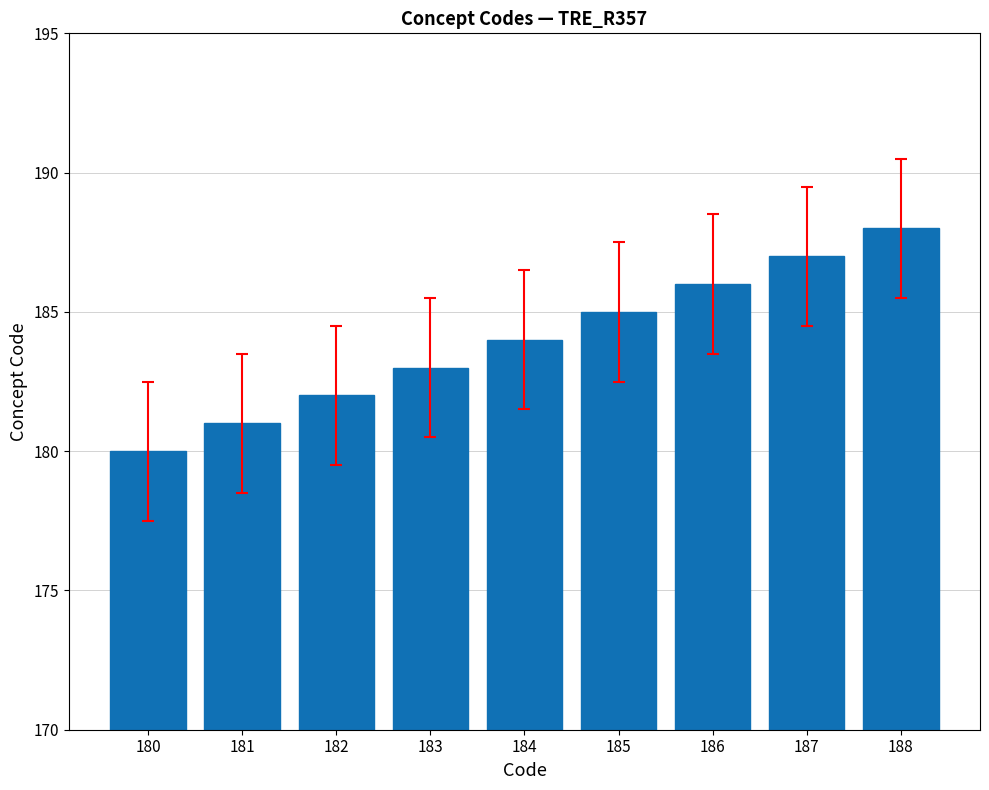

Which has a higher value, 183 or 181?

183